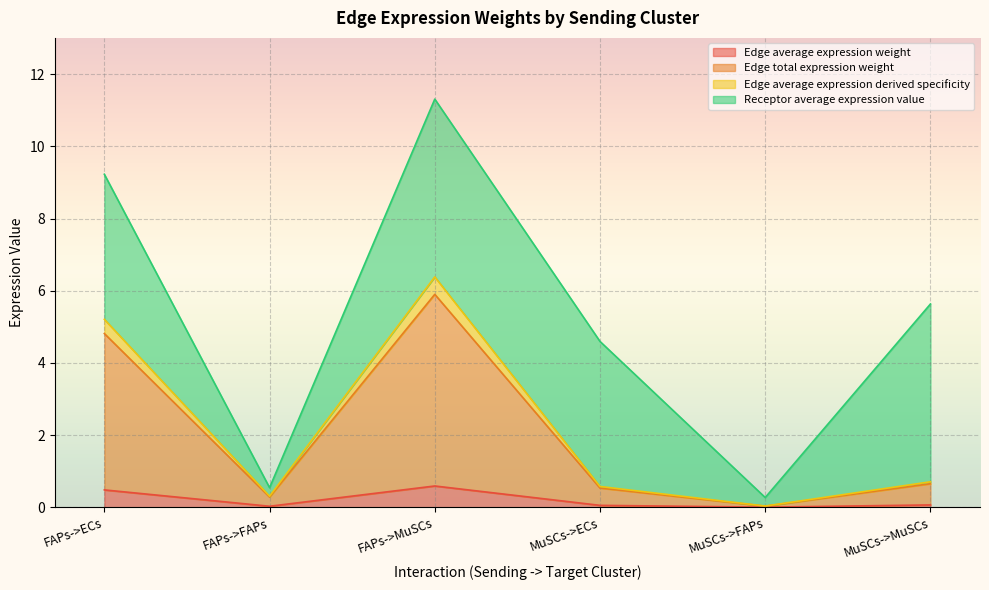

Is it true that Edge average expression weight equals 0.0 at MuSCs->FAPs?

True